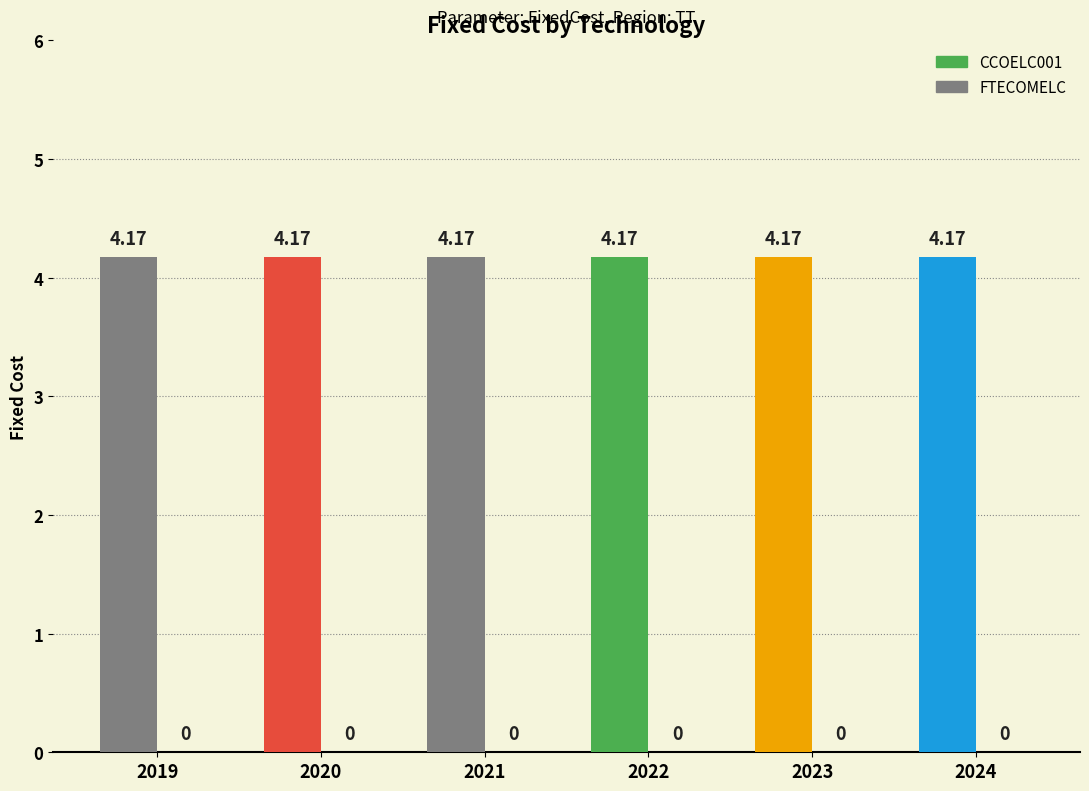

What is the sum of the CCOELC001 values at 2023 and 2019?

8.3